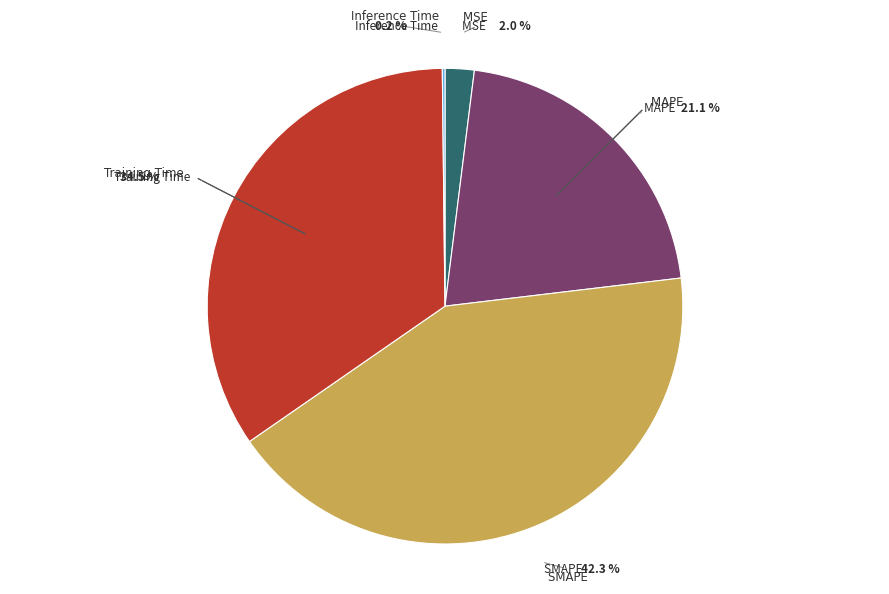

To the nearest percent, what is the difference between the largest and smallest slice percentages?

42%